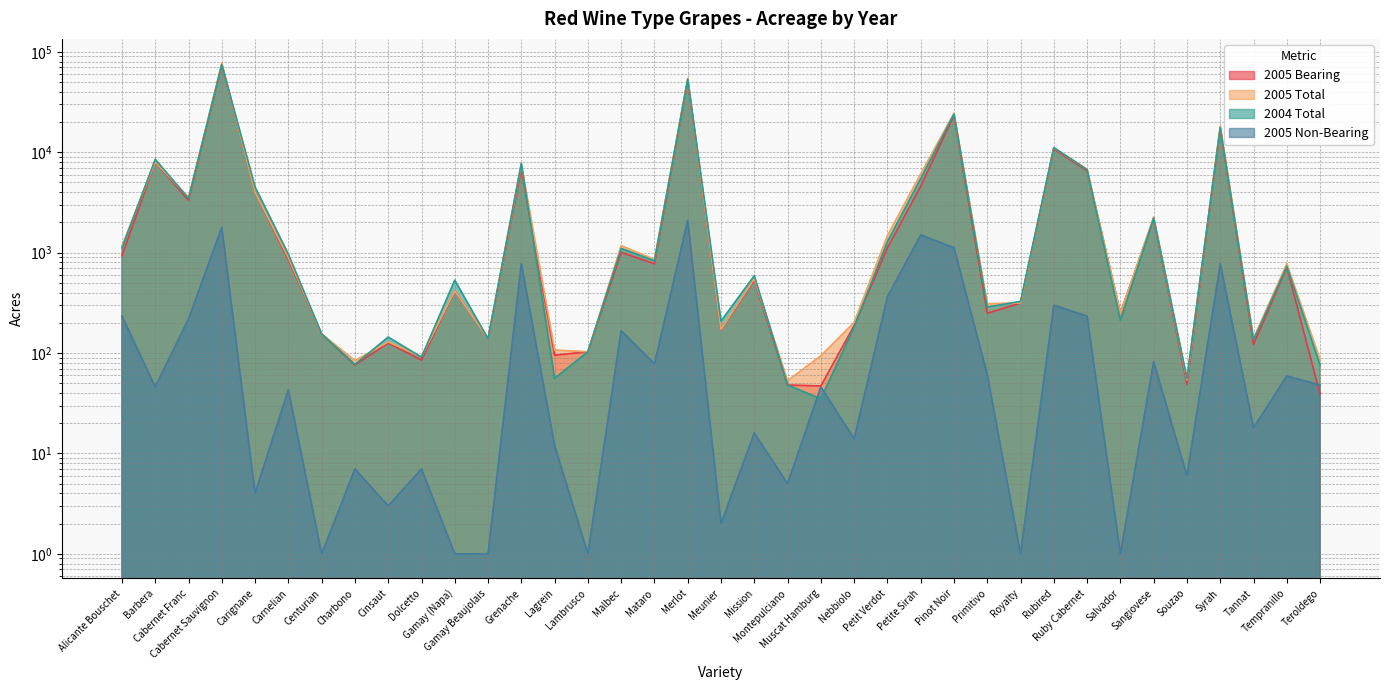

List the series in order of their peak value, lowest first.

2005 Non-Bearing, 2004 Total, 2005 Bearing, 2005 Total